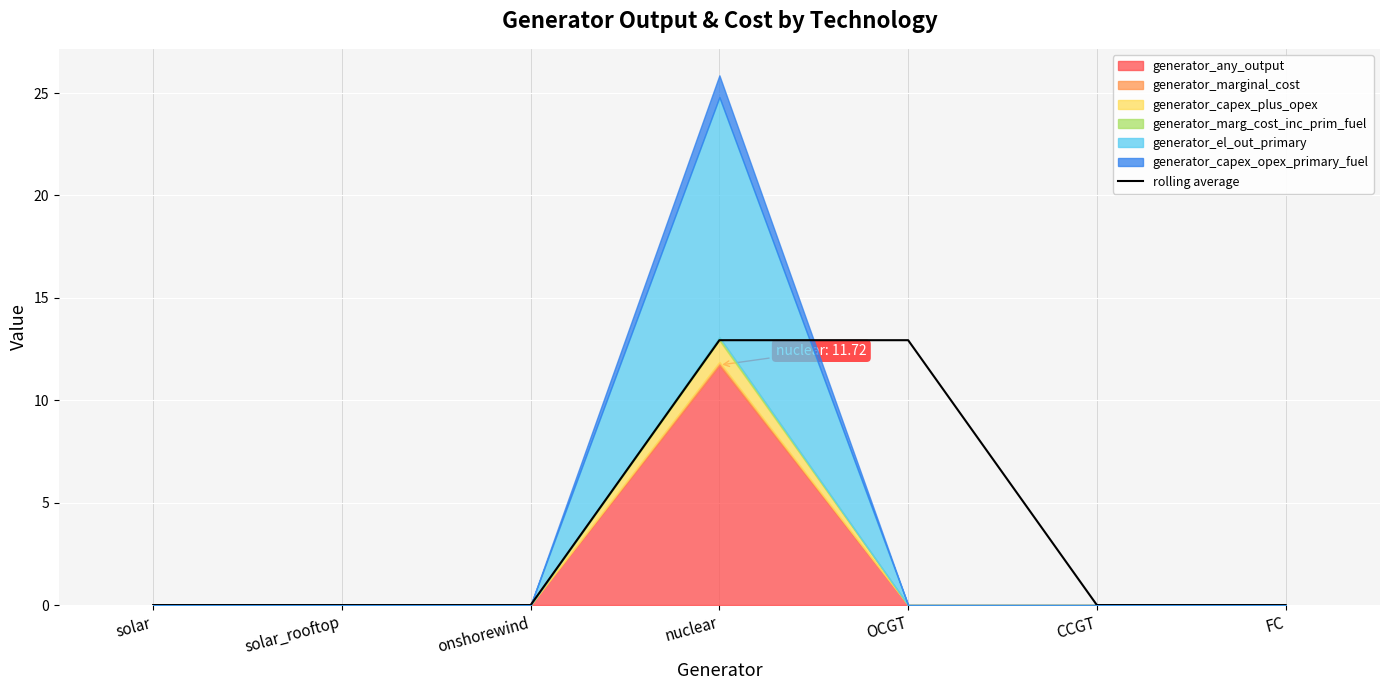

How many points are higher than both their immediate neighbors (excluding endpoints)?

1